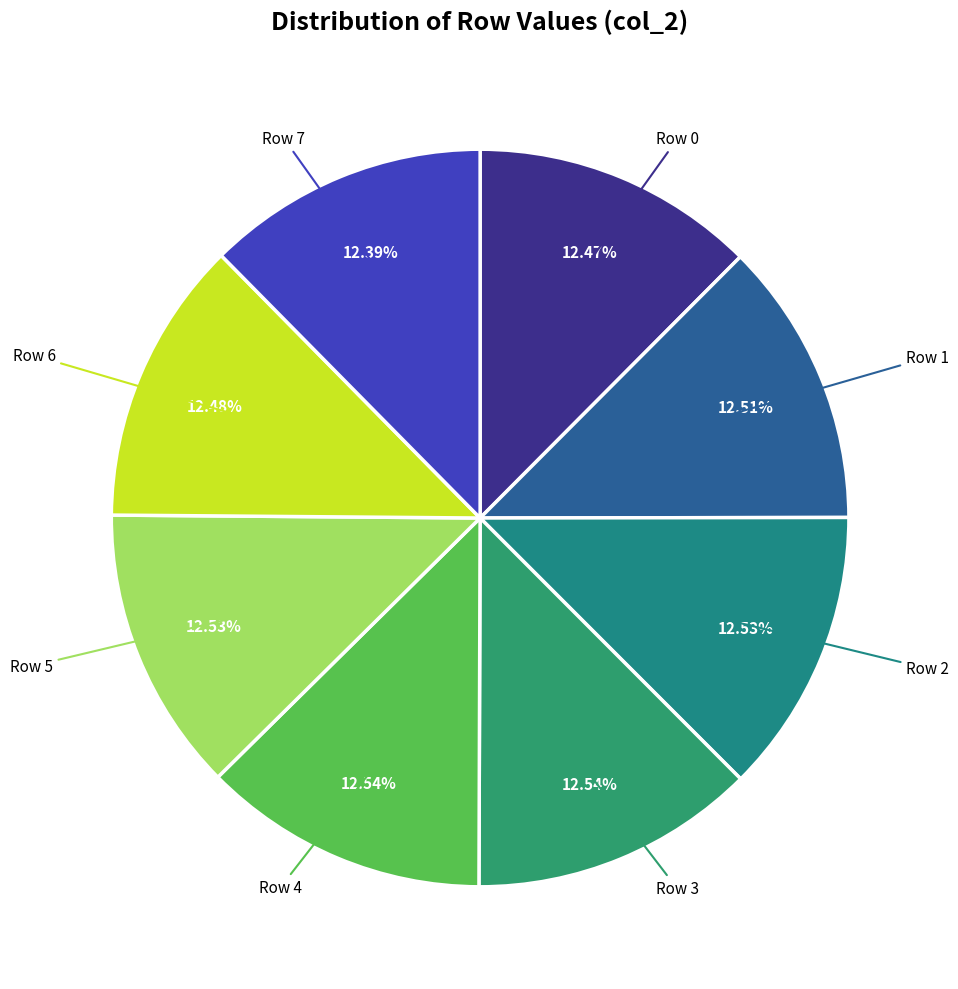

Rank the categories by value from highest to lowest.

Row 4, Row 3, Row 5, Row 2, Row 1, Row 6, Row 0, Row 7